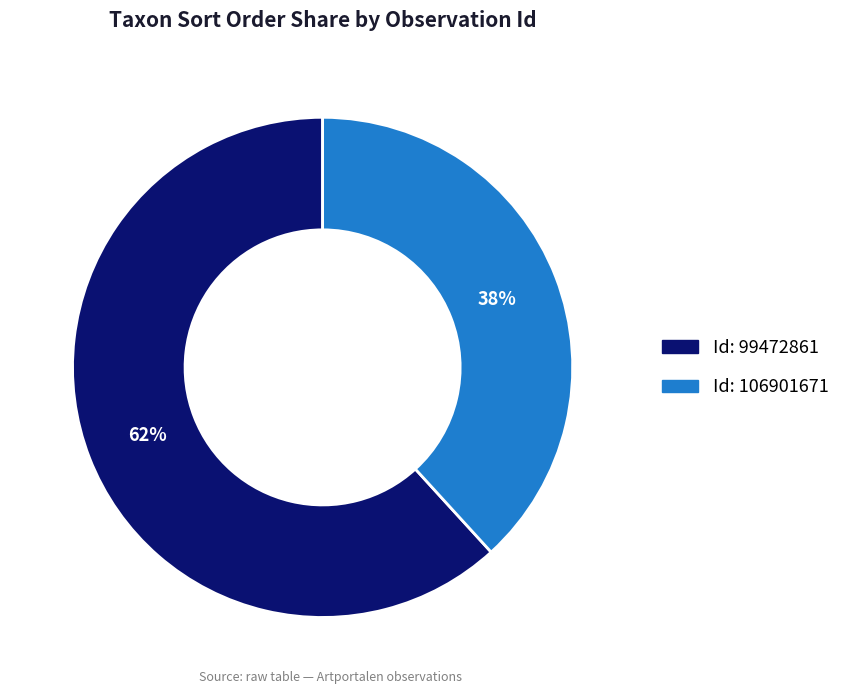

How many segments does this pie chart have?

2